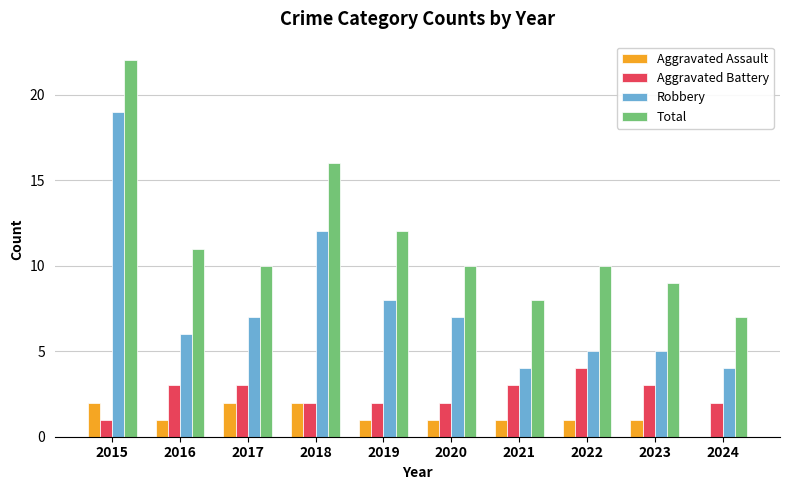

The value of Total at 2015 is 22. True or false?

True